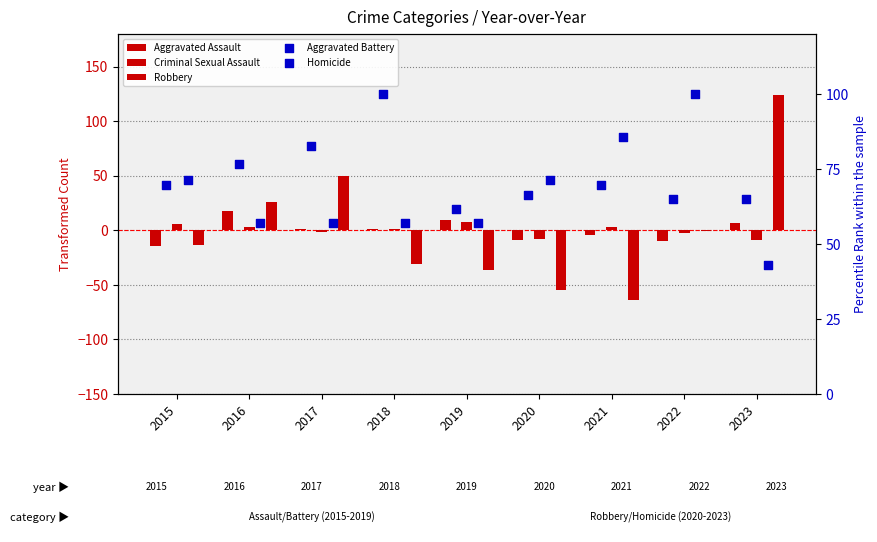

What are all the series names shown in the legend?

Aggravated Assault, Criminal Sexual Assault, Robbery, Aggravated Battery, Homicide